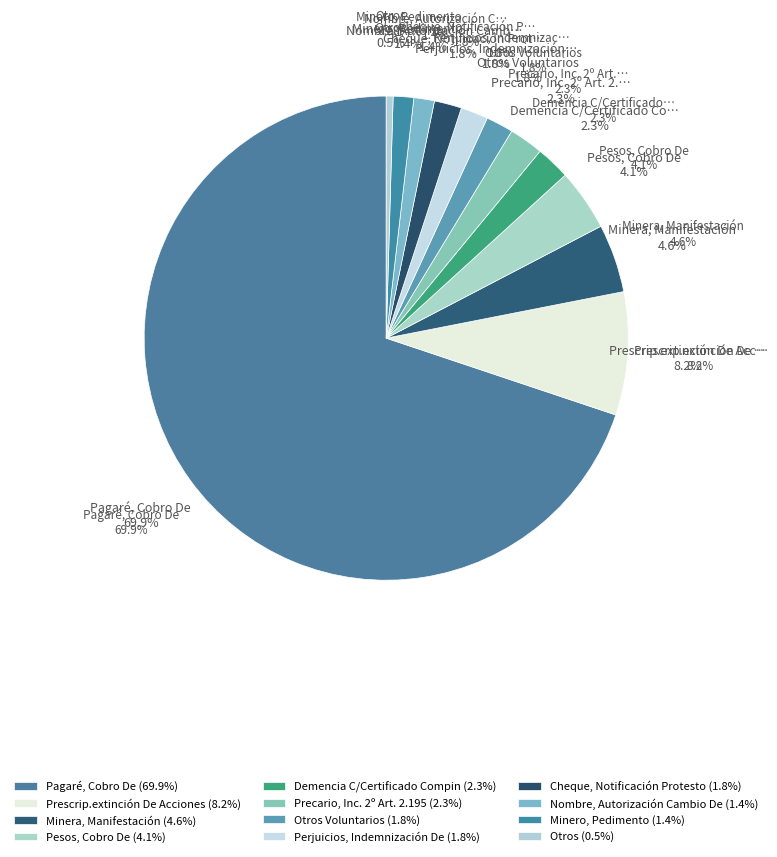

How many segments does this pie chart have?

12